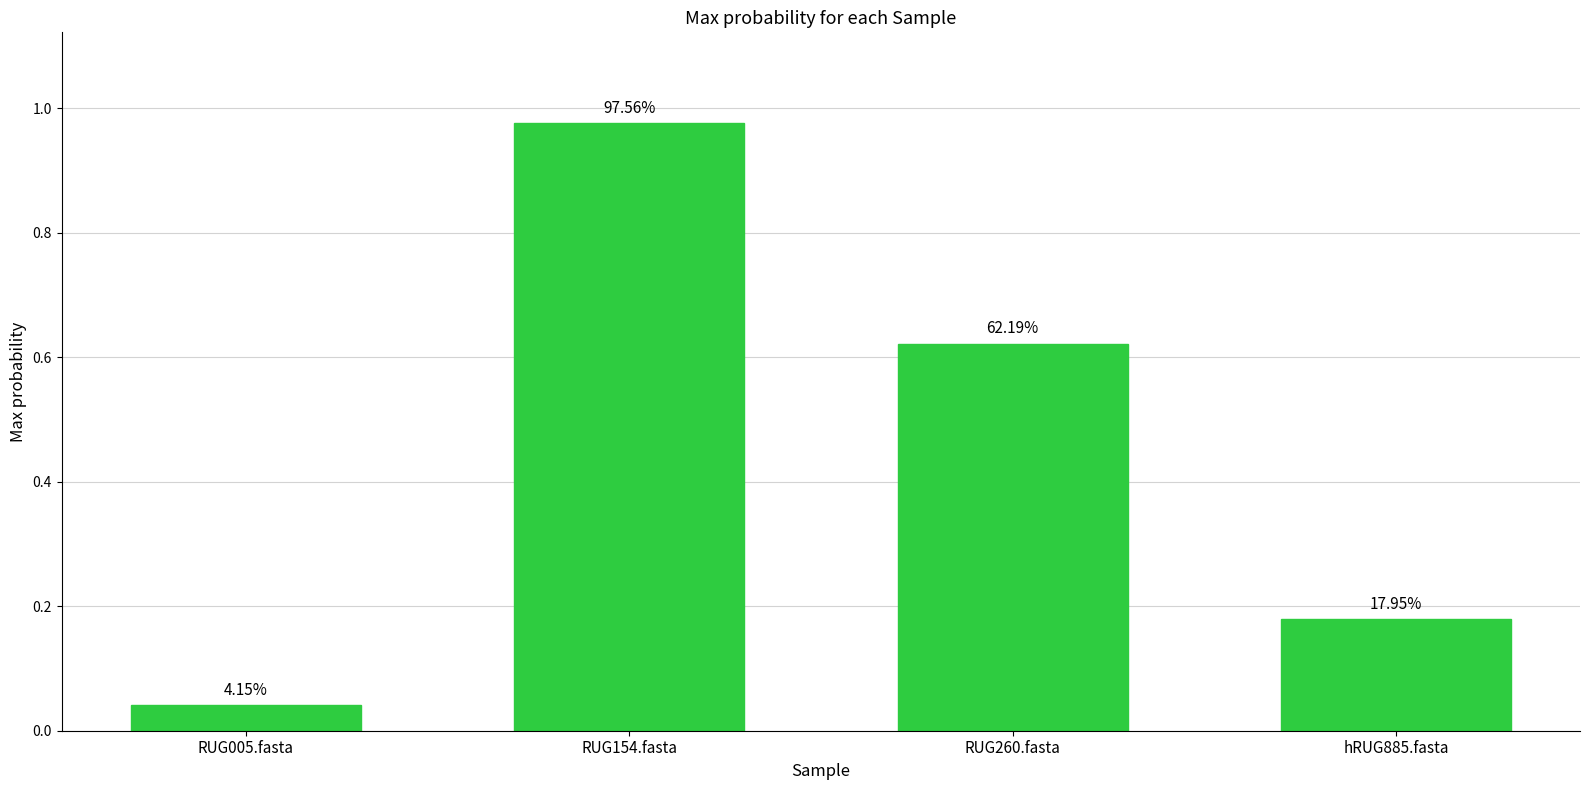

What is the difference between the values at RUG005.fasta and RUG260.fasta?

0.6